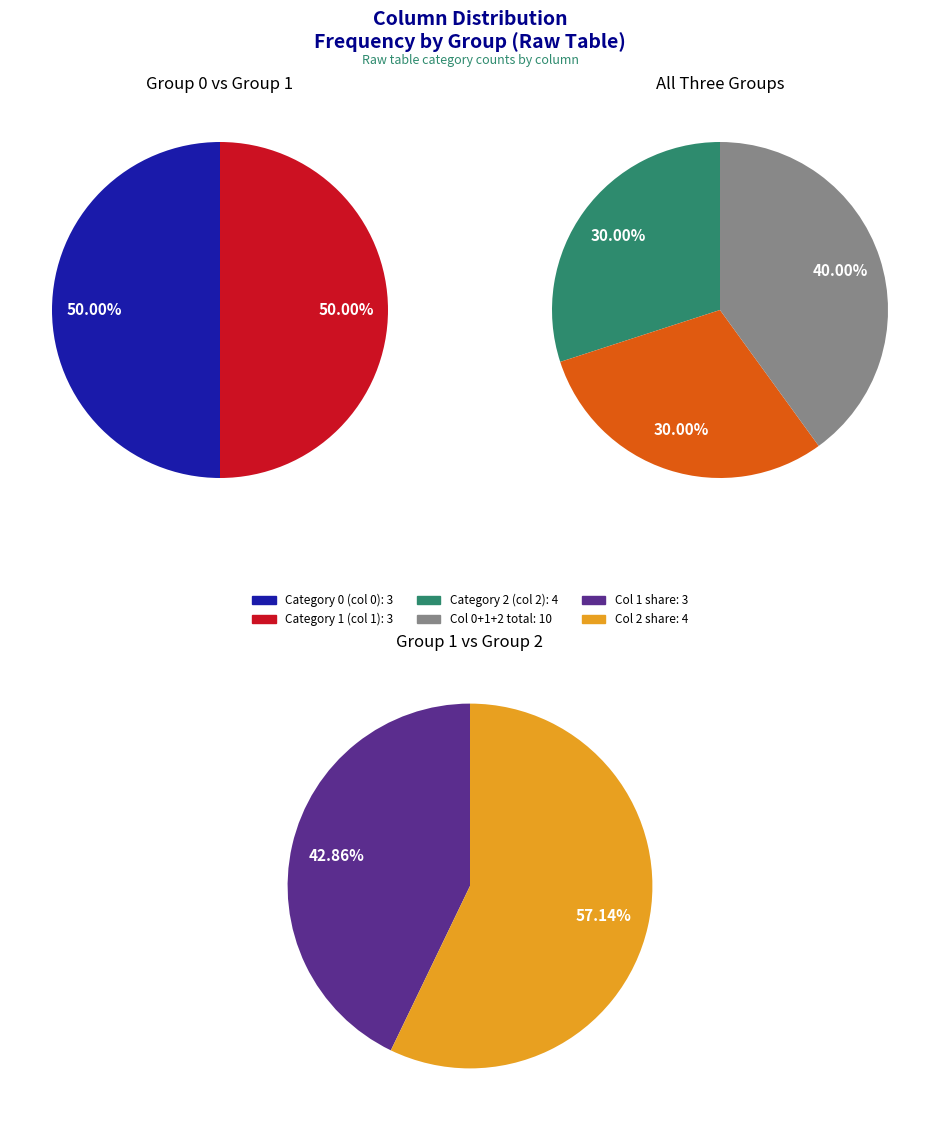

To the nearest percent, what is the average slice percentage?

33%